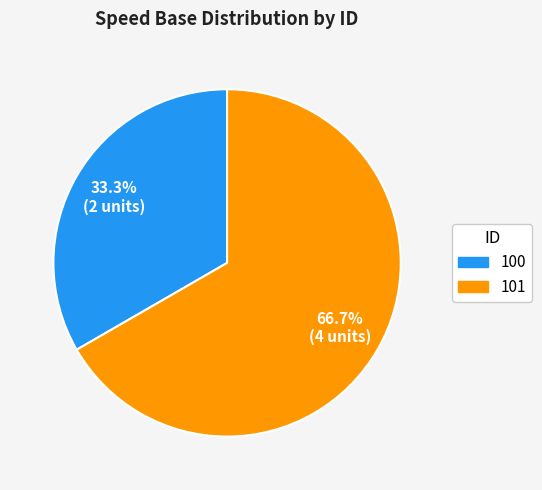

Which has a higher value, 101 or 100?

101